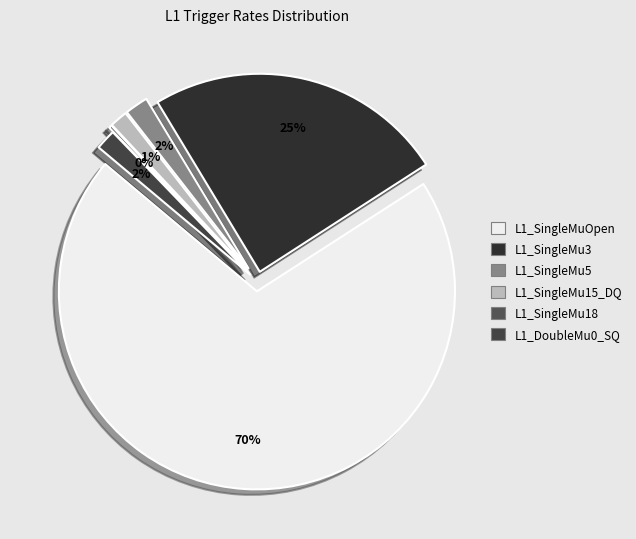

Does L1_SingleMu5 account for over 50% of the chart?

No